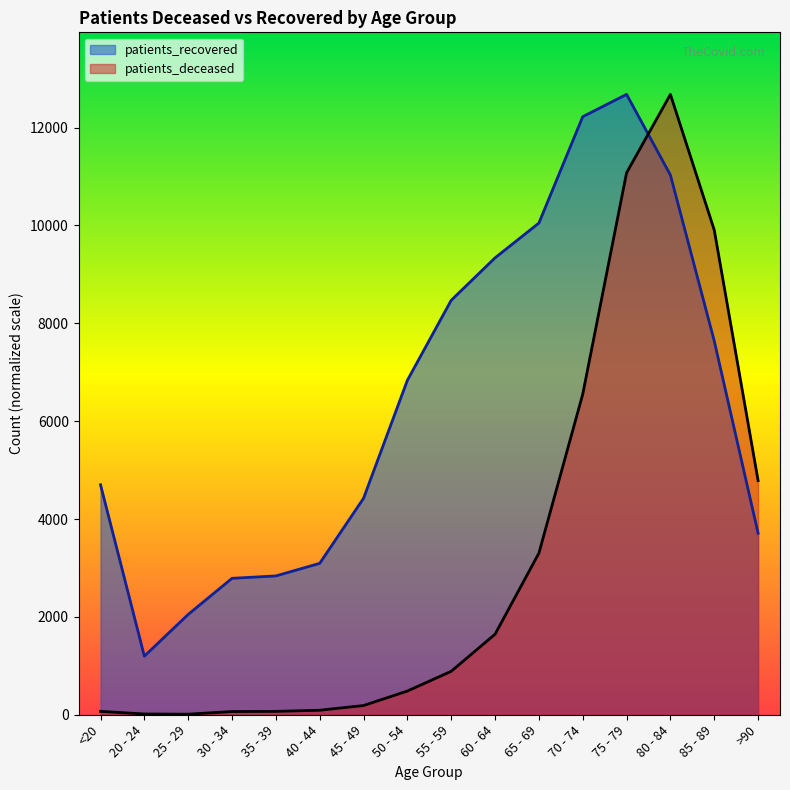

Where does the patients_recovered series first go above 6835?

55 - 59